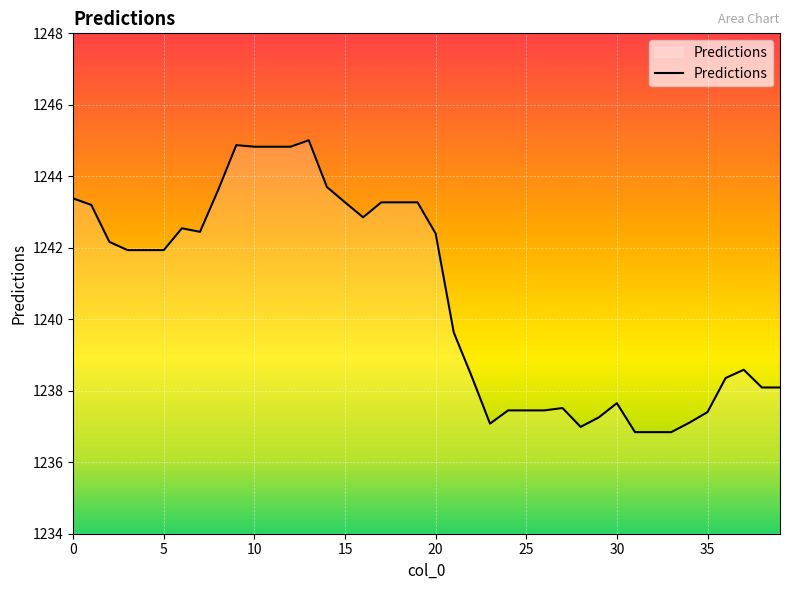

What is the difference between the maximum and minimum values?

8.2